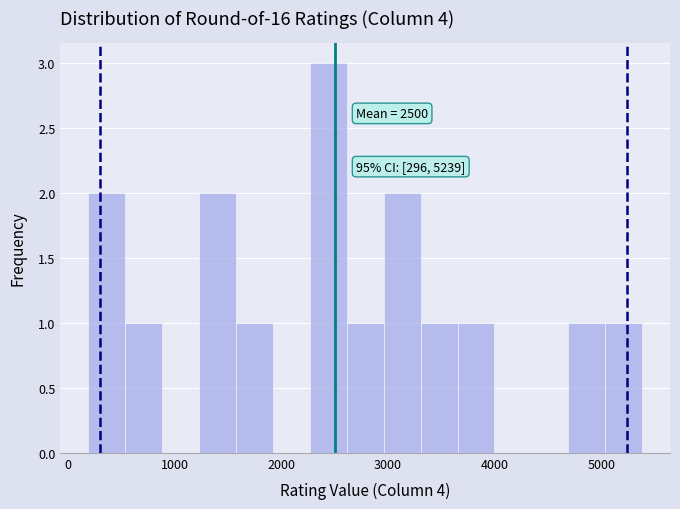

Read against the x-axis, roughly where is the centre of the tallest bar?

2400